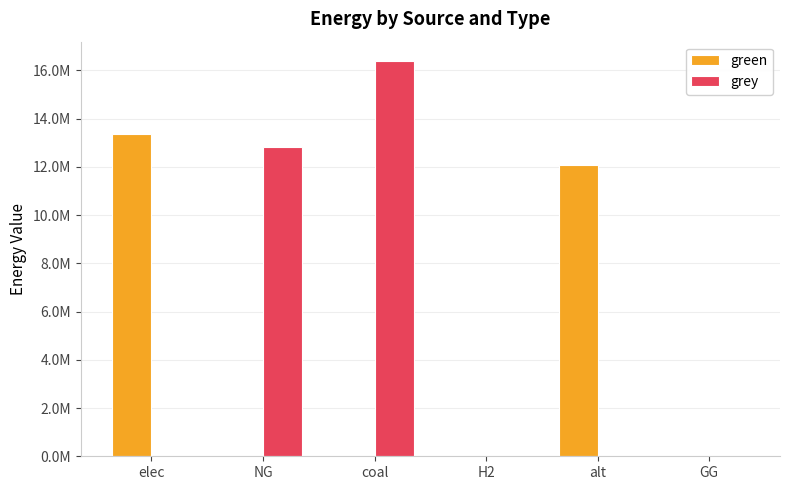

What are all the series names shown in the legend?

green, grey